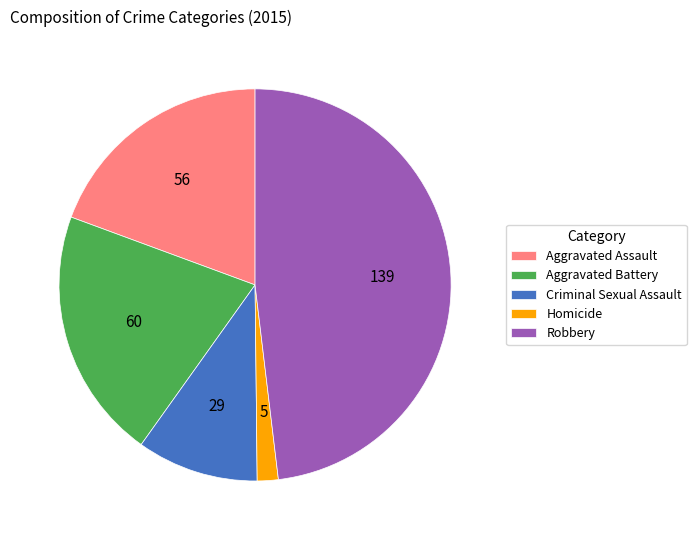

Which slice is the smallest?

Homicide